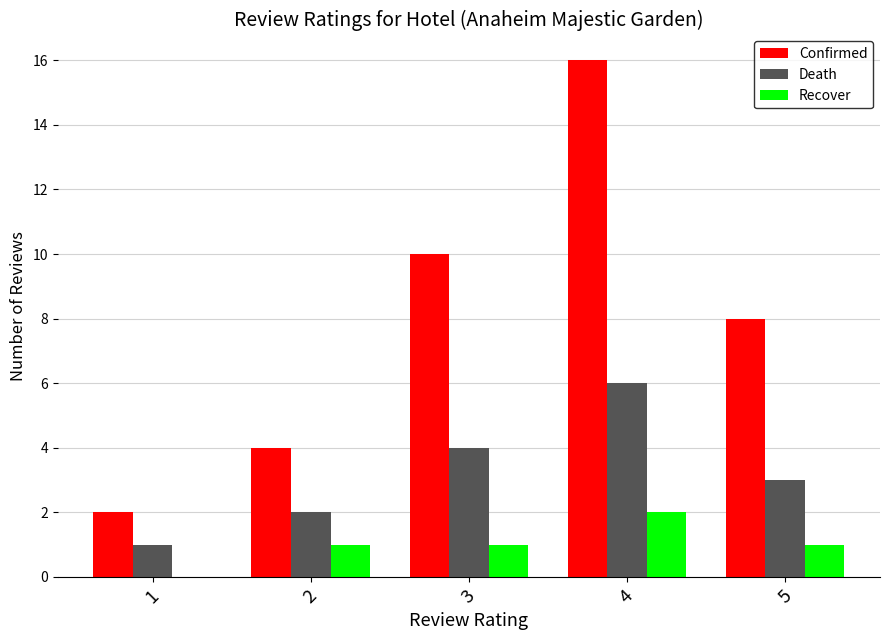

What is the sum of all Death values?

16